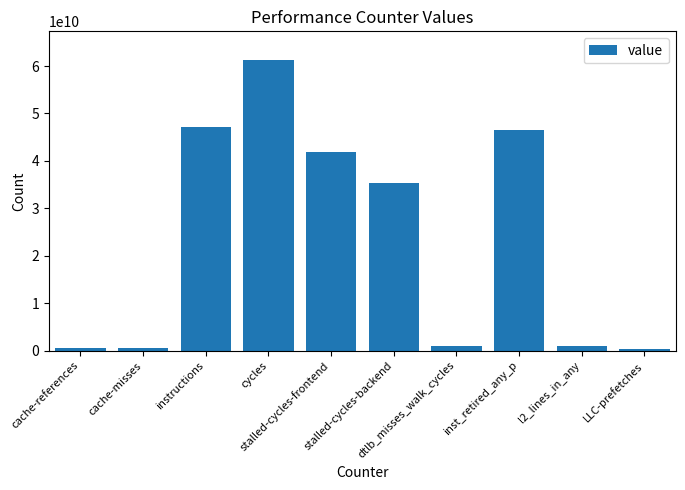

How many bars are there in total?

10